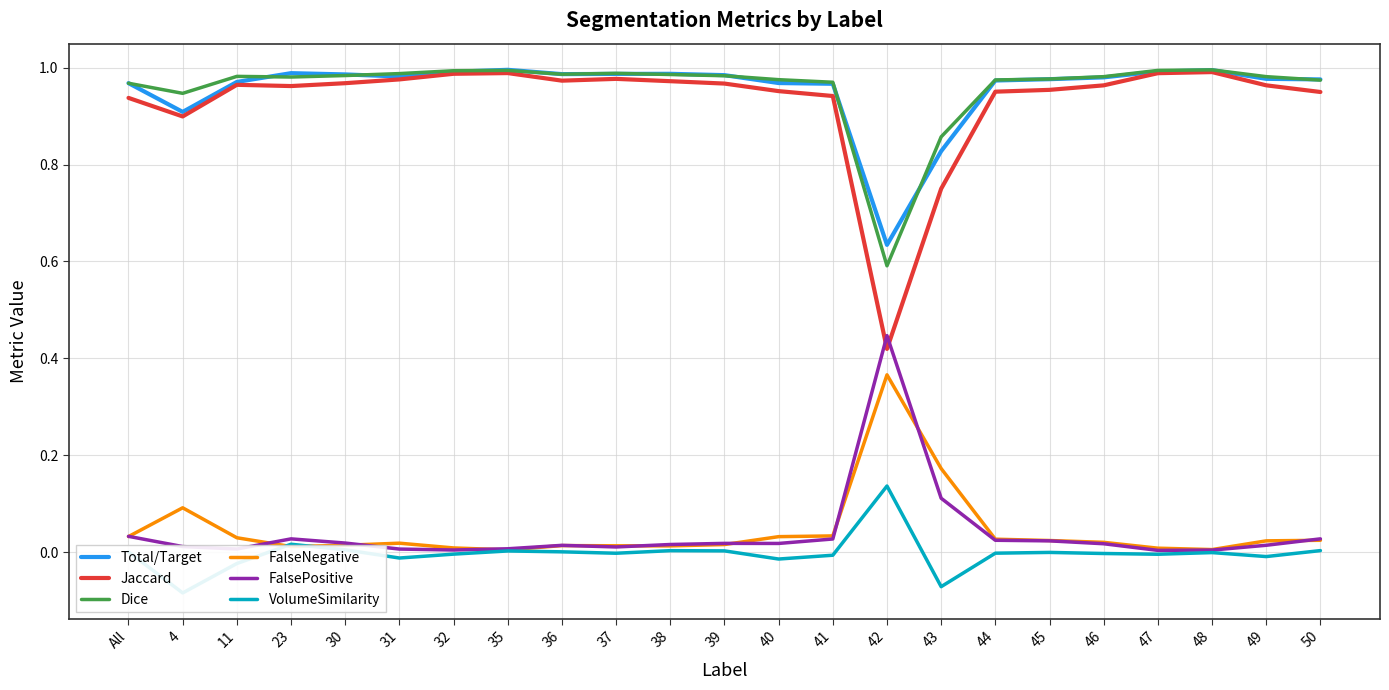

True or false: FalseNegative has a value of 0.1 at All.

False